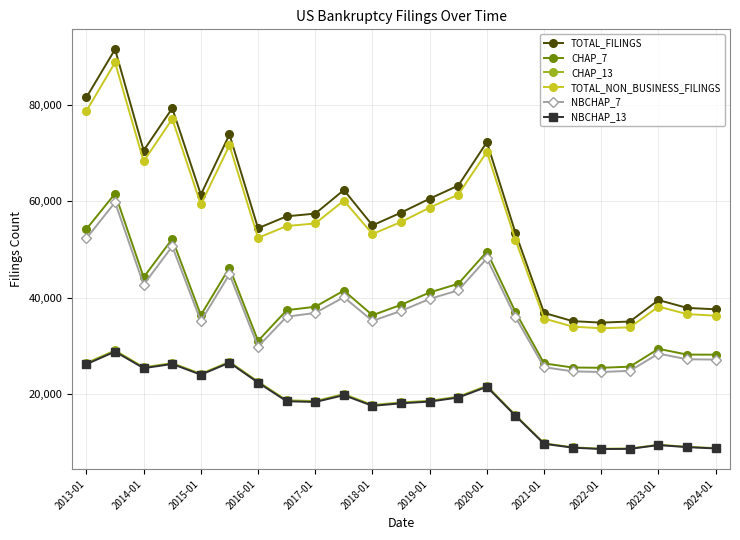

How many lines are shown in the chart?

6